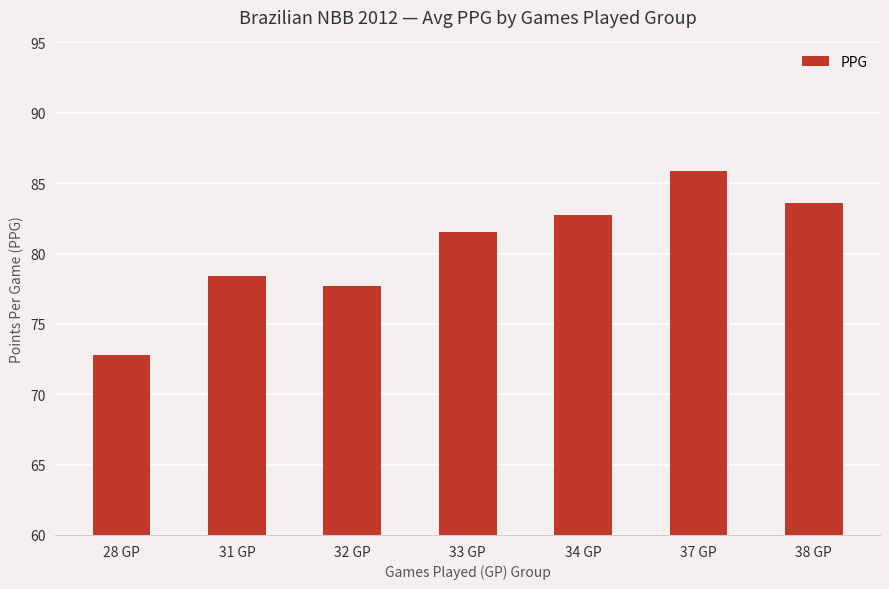

What is the label of the 5th bar from the right?

32 GP